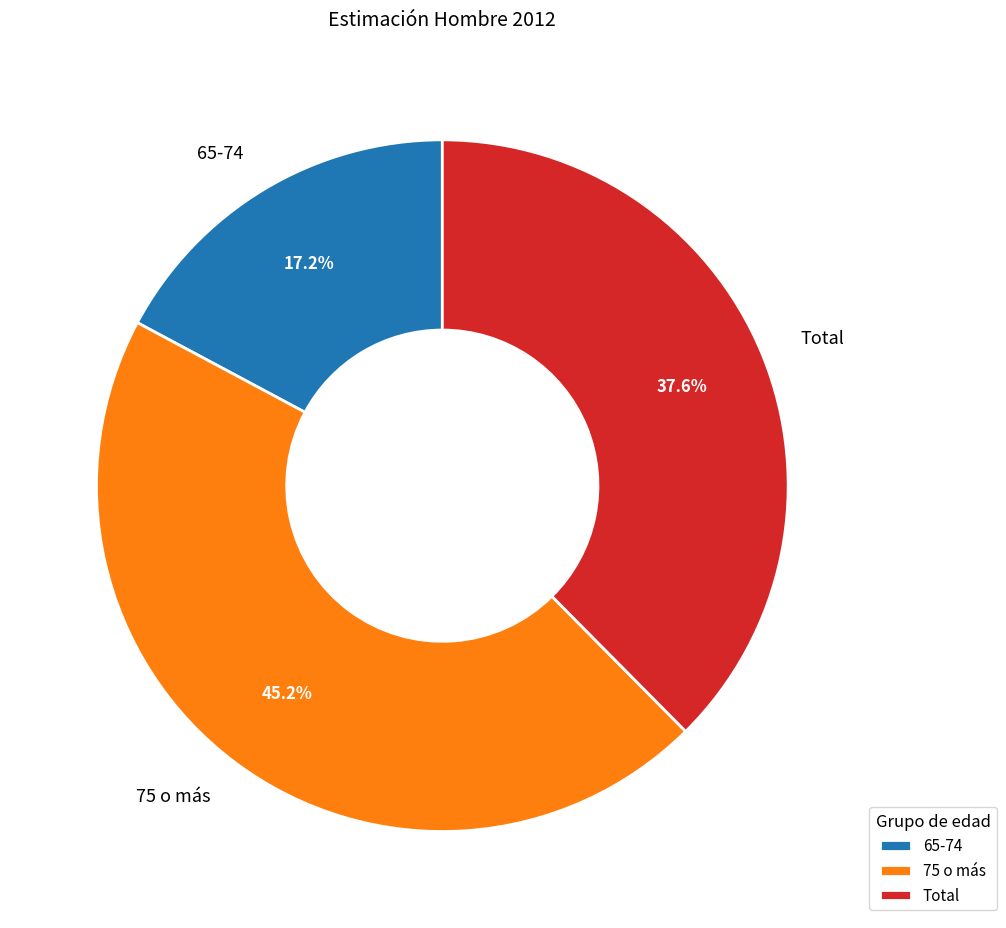

Does Total account for over 50% of the chart?

No